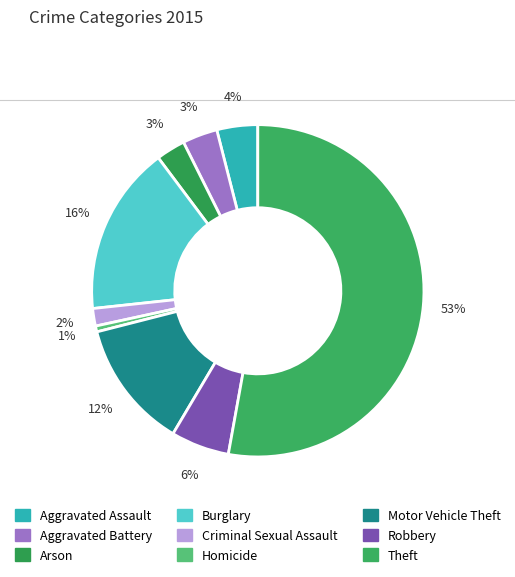

Is it true that Arson is 3% of the pie?

True